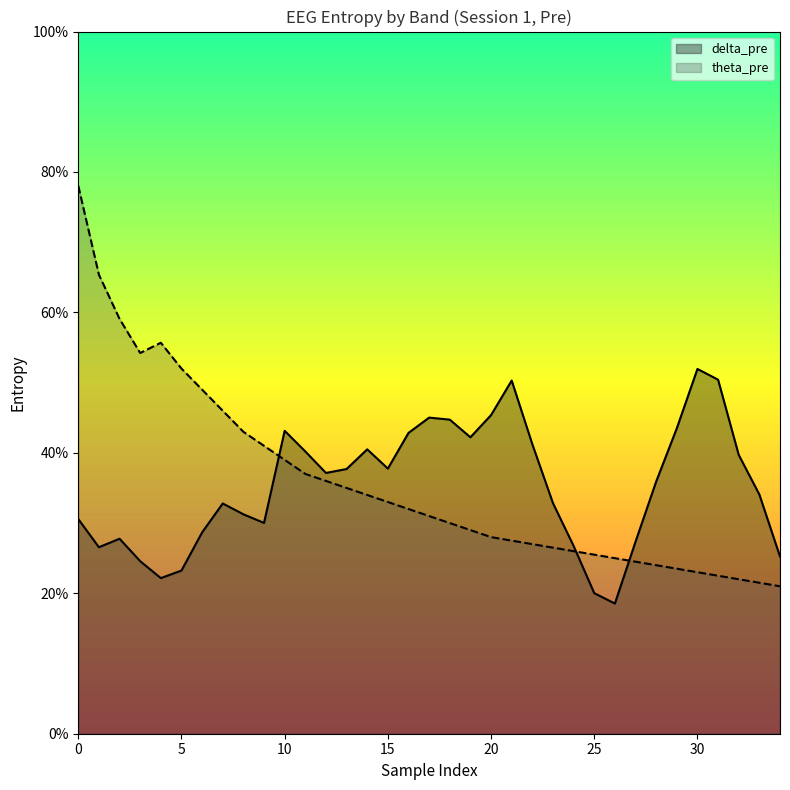

Reading right to left, extract all data points from this chart.

delta_pre: 34=0.3	33=0.3	32=0.4	31=0.5	30=0.5	29=0.4	28=0.4	27=0.3	26=0.2	25=0.2	24=0.3	23=0.3	22=0.4	21=0.5	20=0.5	19=0.4	18=0.4	17=0.5	16=0.4	15=0.4	14=0.4	13=0.4	12=0.4	11=0.4	10=0.4	9=0.3	8=0.3	7=0.3	6=0.3	5=0.2	4=0.2	3=0.2	2=0.3	1=0.3	0=0.3
theta_pre: 34=0.2	33=0.2	32=0.2	31=0.2	30=0.2	29=0.2	28=0.2	27=0.2	26=0.2	25=0.3	24=0.3	23=0.3	22=0.3	21=0.3	20=0.3	19=0.3	18=0.3	17=0.3	16=0.3	15=0.3	14=0.3	13=0.3	12=0.4	11=0.4	10=0.4	9=0.4	8=0.4	7=0.5	6=0.5	5=0.5	4=0.6	3=0.5	2=0.6	1=0.7	0=0.8